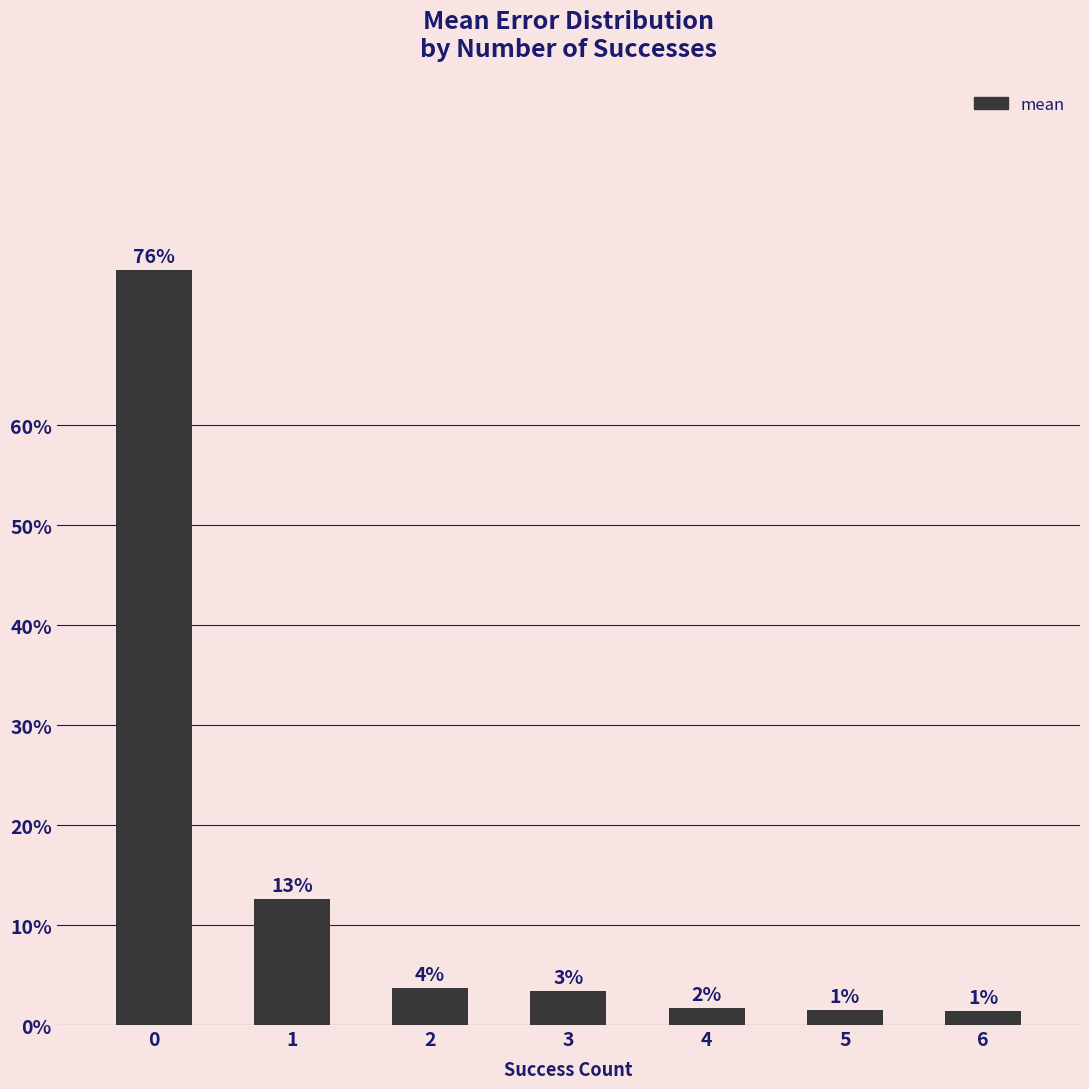

Reading left to right, list all the values displayed in this chart.

75.6	12.7	3.8	3.4	1.7	1.5	1.4